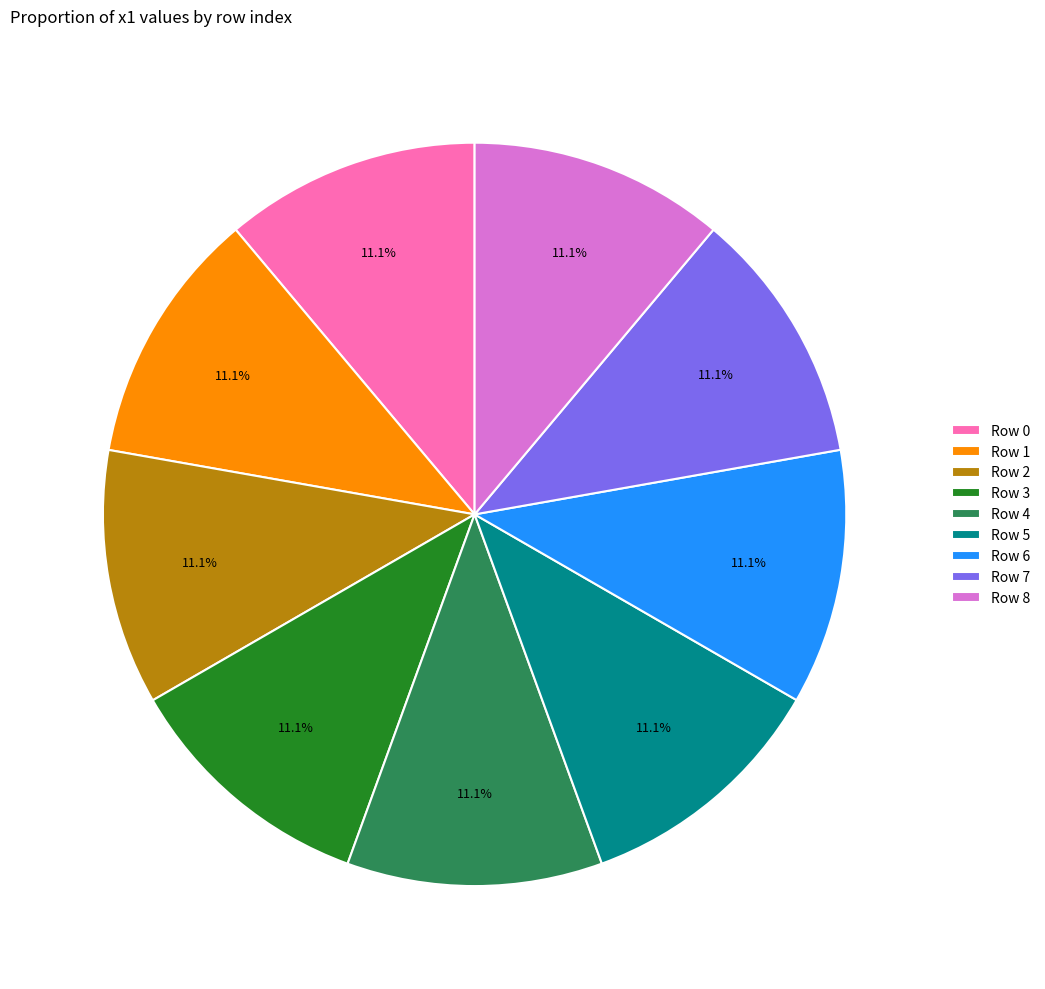

What is the ratio of the value at Row 7 to the value at Row 5?

1.0